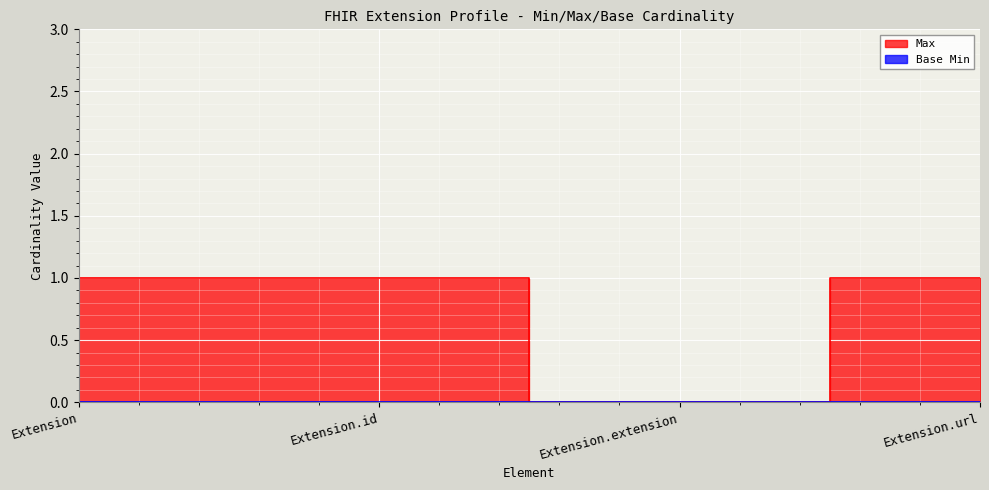

Rank the categories by value from highest to lowest.

Extension, Extension.id, Extension.url, Extension.extension